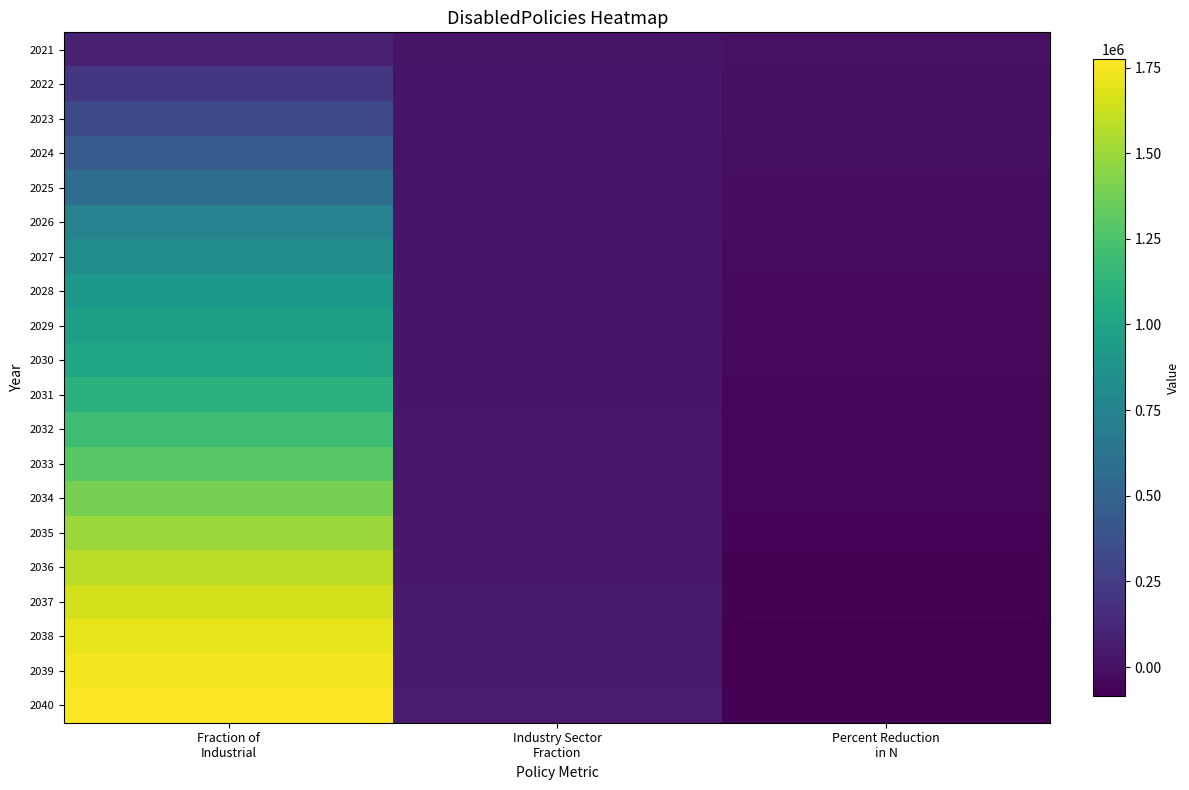

Which category has the lowest value across all series?

Percent Reduction
in N